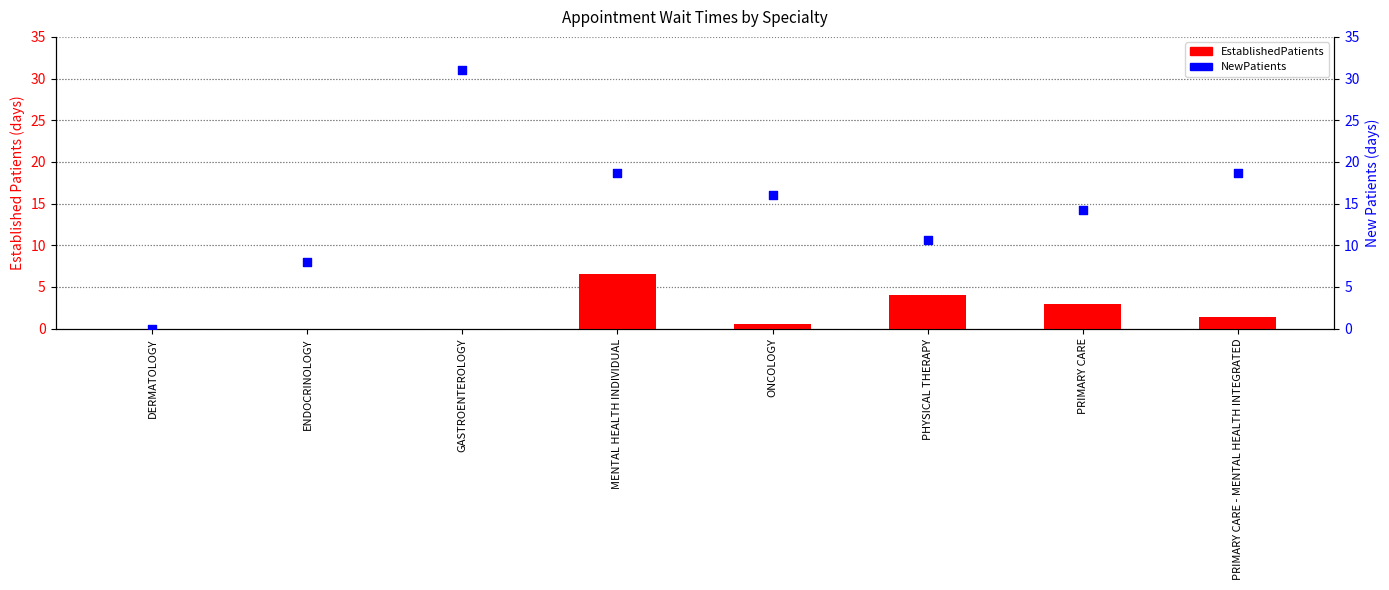

Which series has the widest spread of Y values?

NewPatients